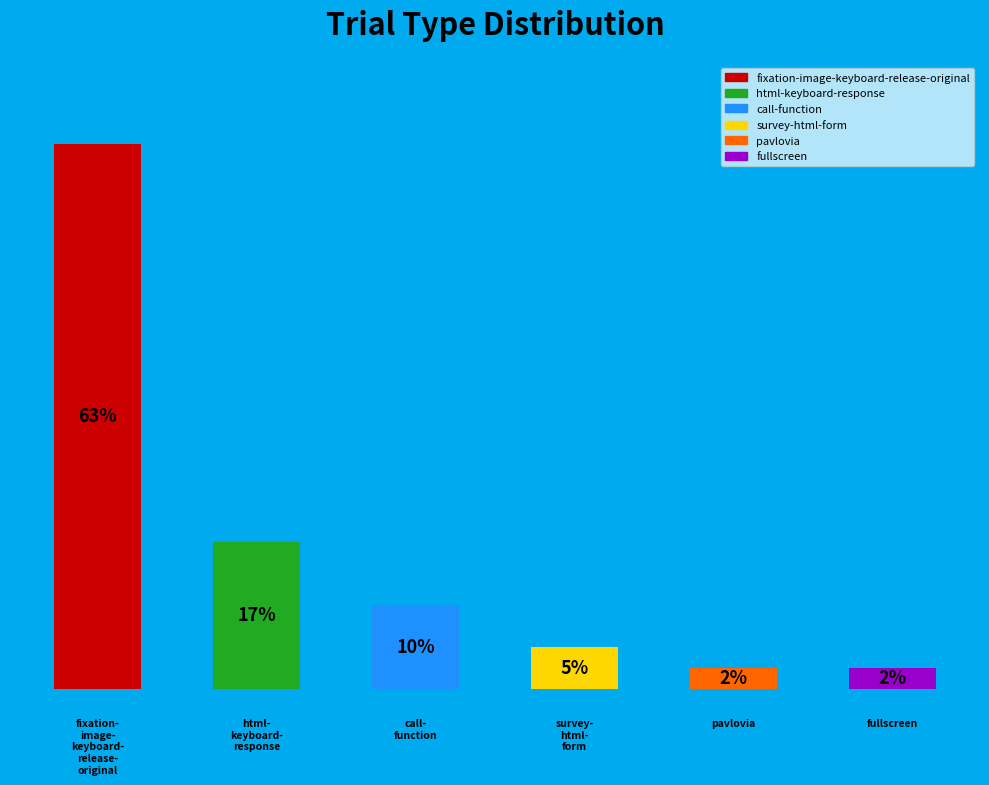

Does the chart contain any negative values?

No